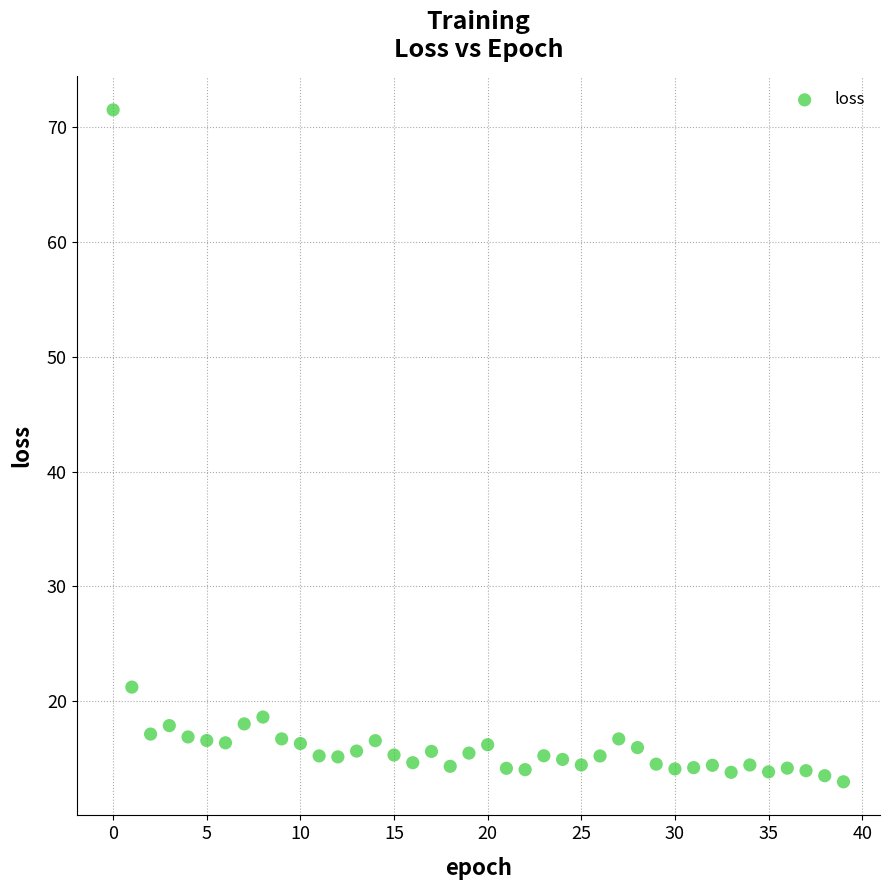

What Y value in the scatter plot is closest to 42?

21.2